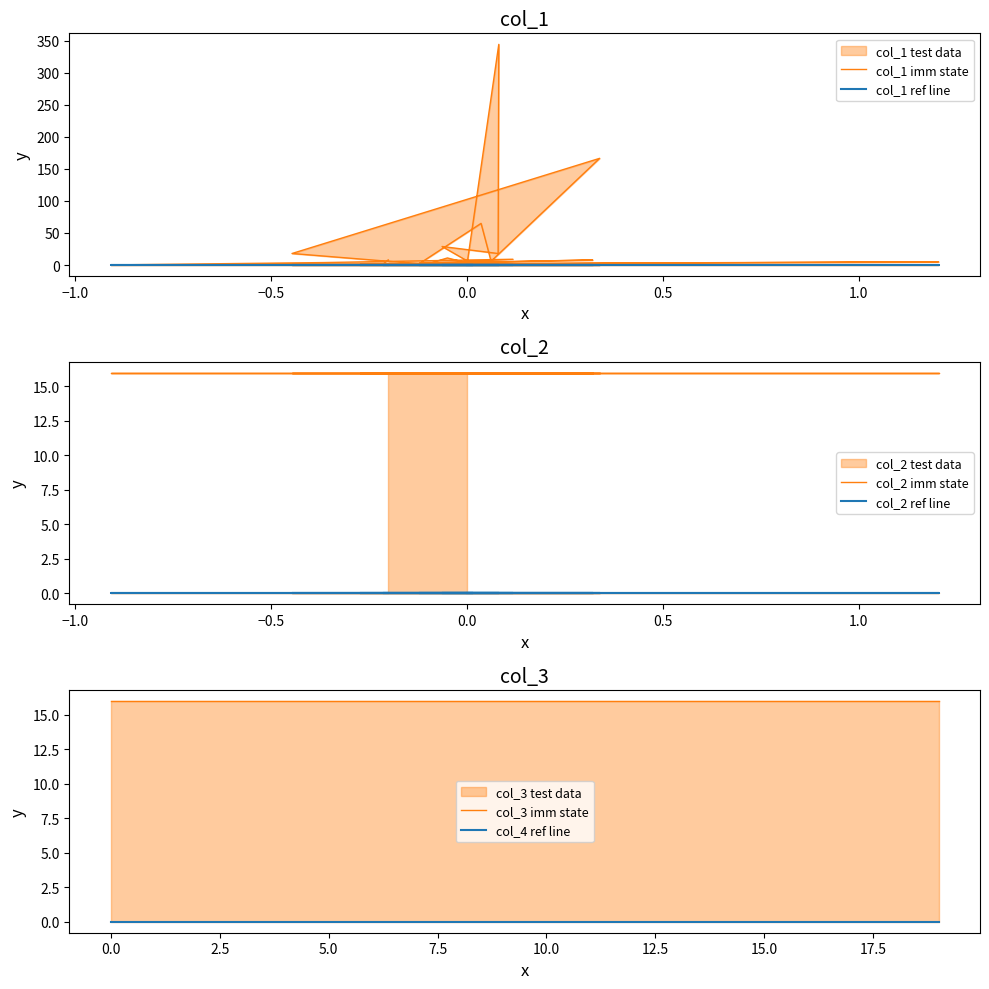

True or false: col_4 ref line and col_3 imm state cross at least once.

False